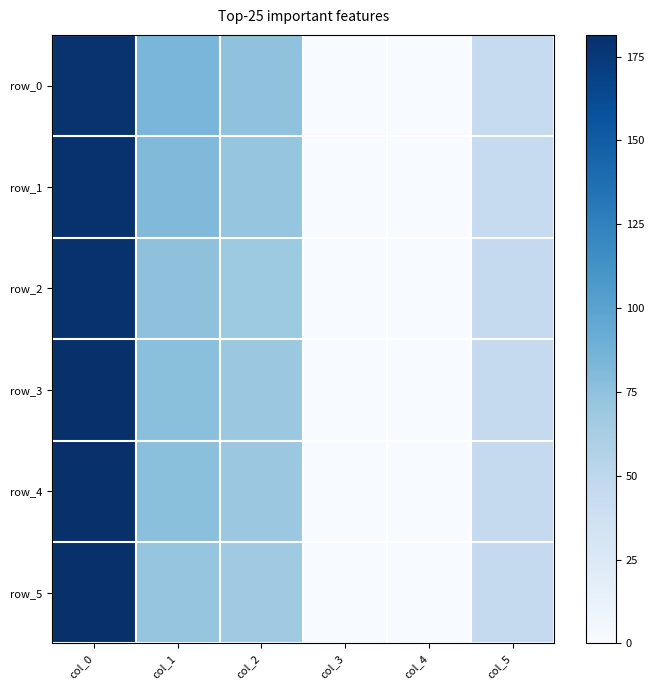

What is the total value across all series at col_1?

464.0